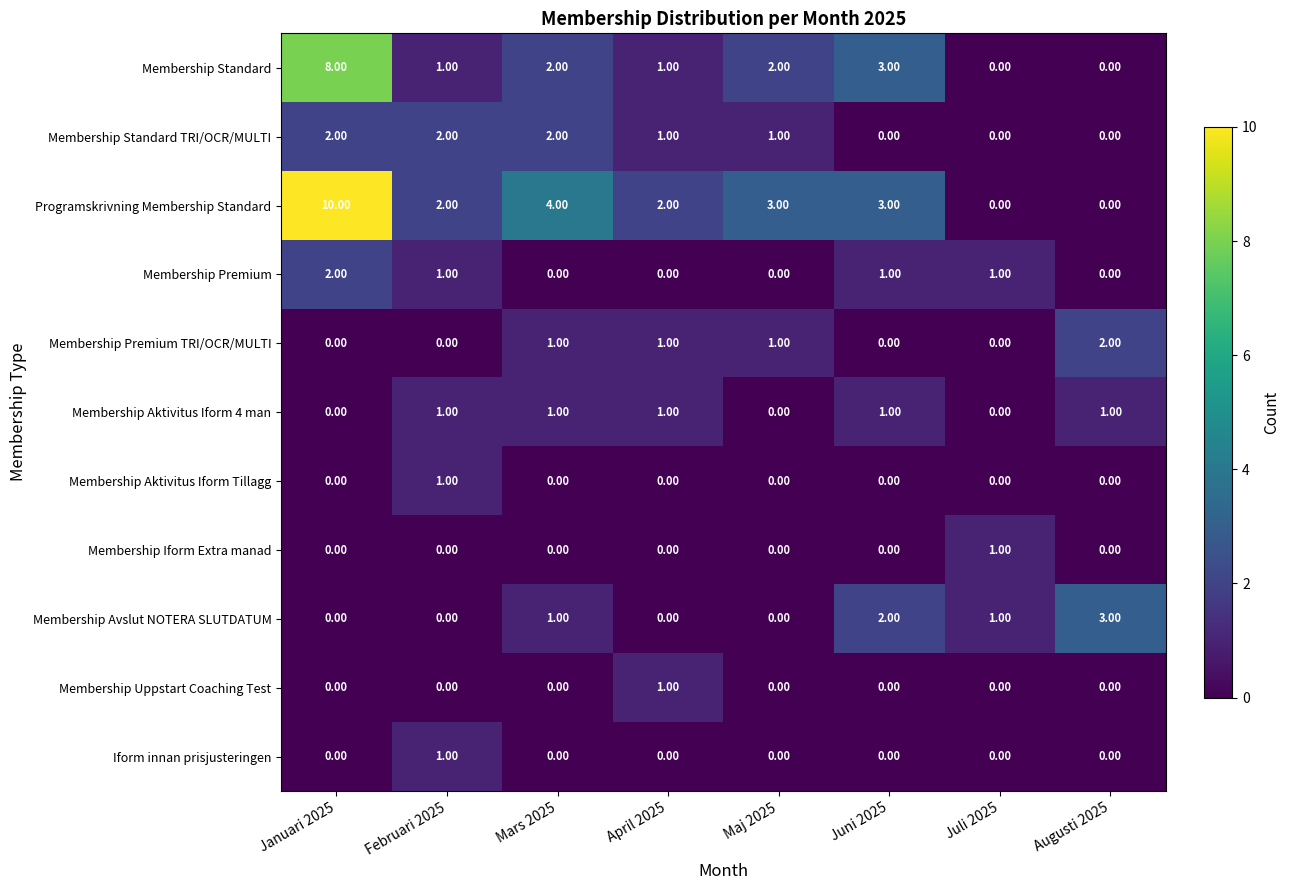

How many data points in Membership Standard are less than 2?

4